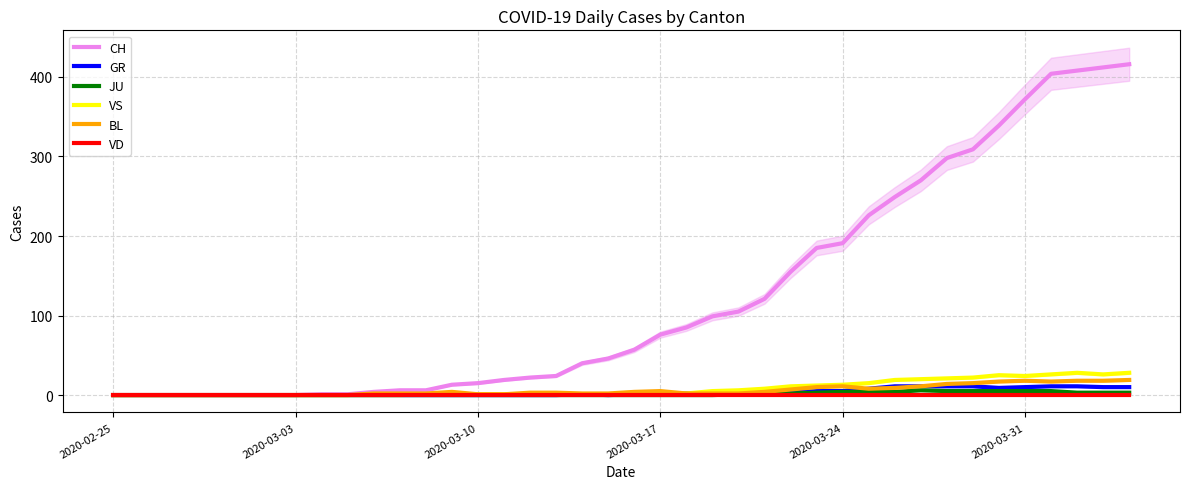

True or false: VD and CH intersect in this chart.

False